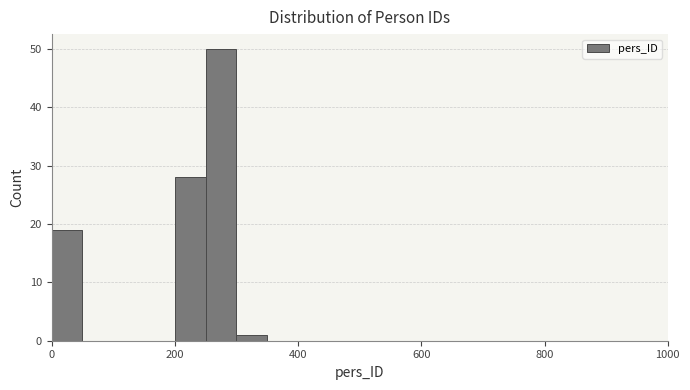

Read against the x-axis, roughly where is the centre of the tallest bar?

280